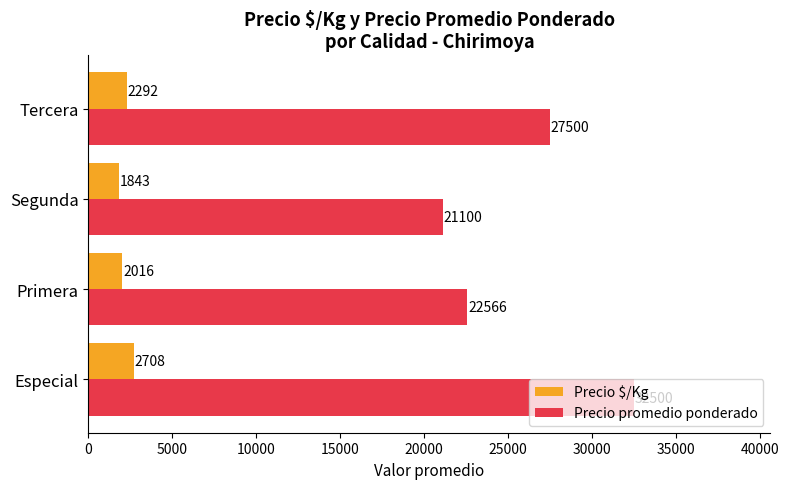

What is the difference between the Precio $/Kg values at Tercera and Especial?

416.0